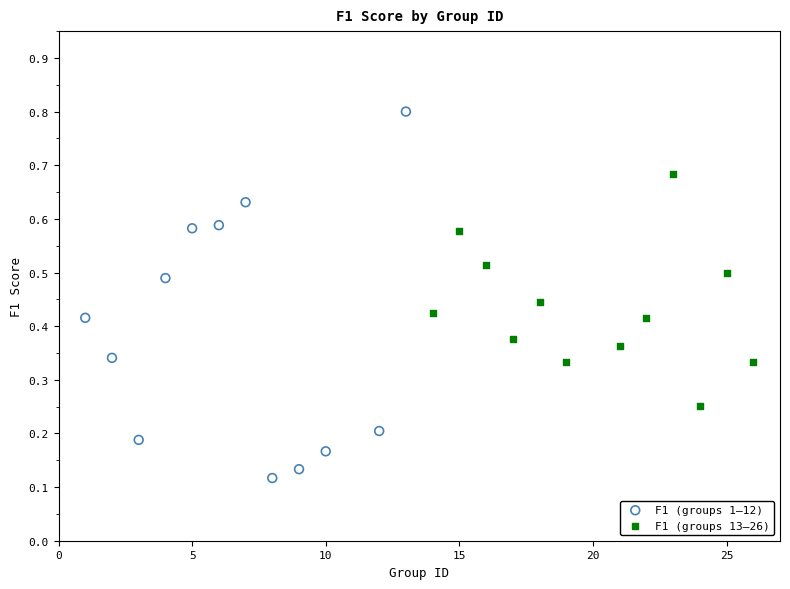

Which series contains the lowest Y value?

F1 (groups 1–12)